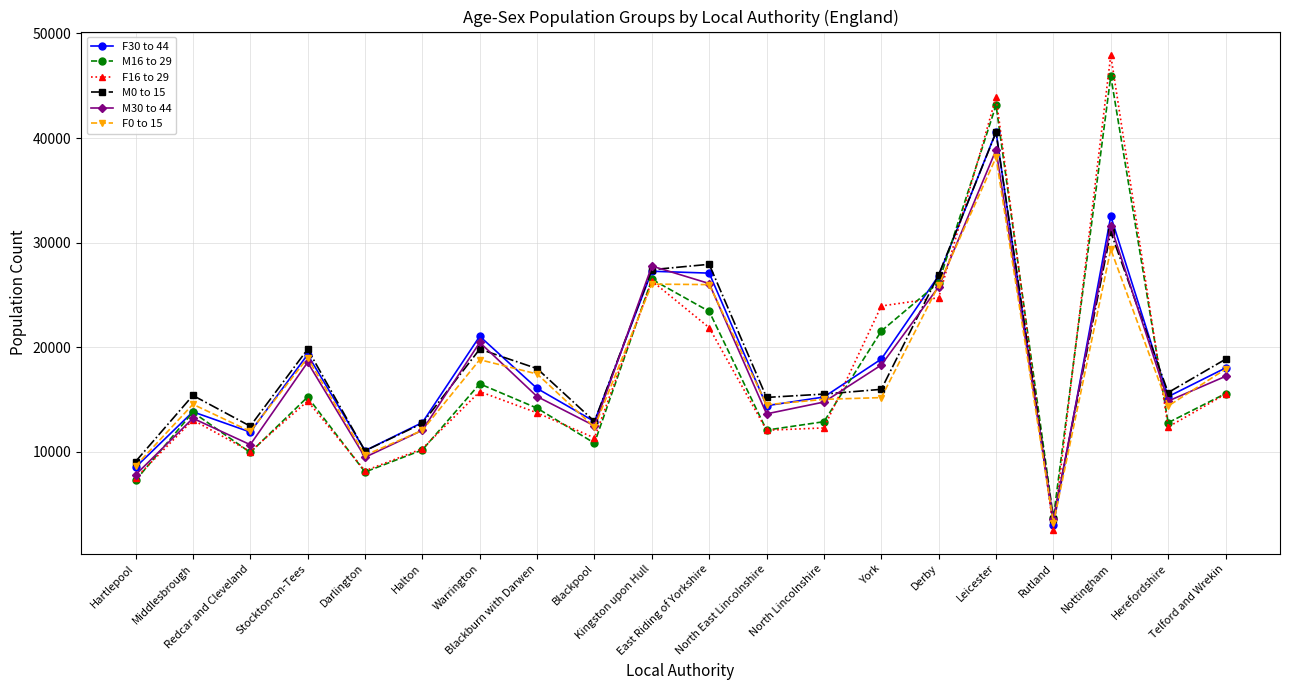

What is the maximum value shown in the chart?

47915